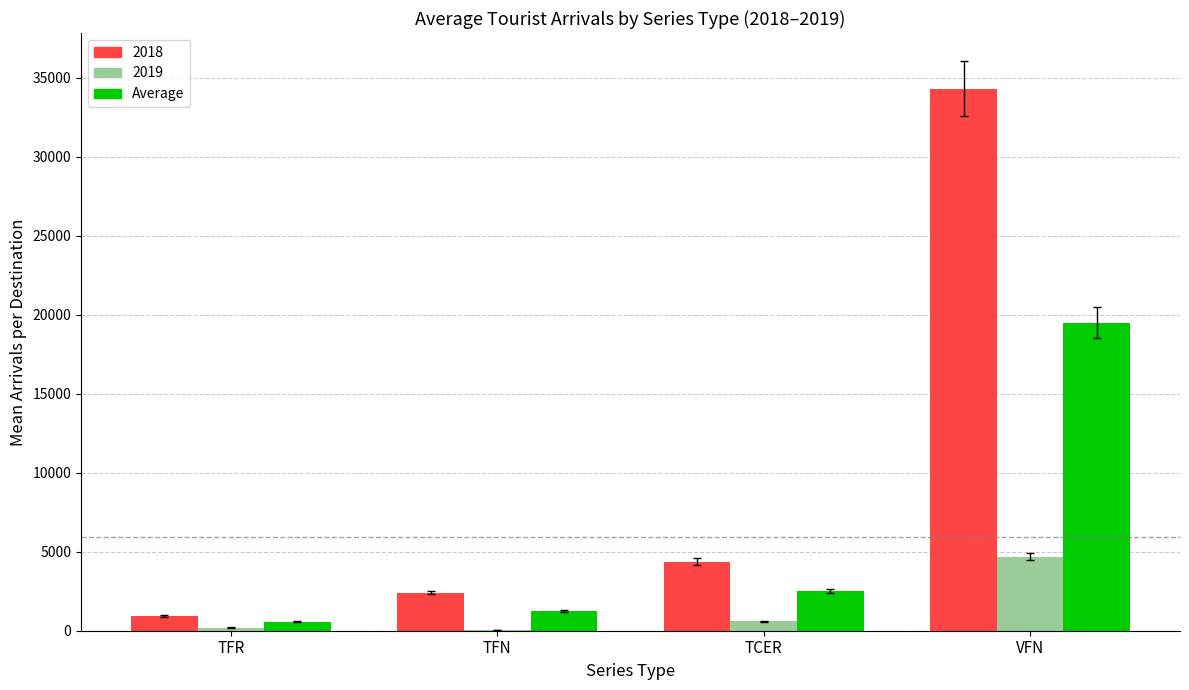

At which category does the chart reach its peak across all series?

VFN